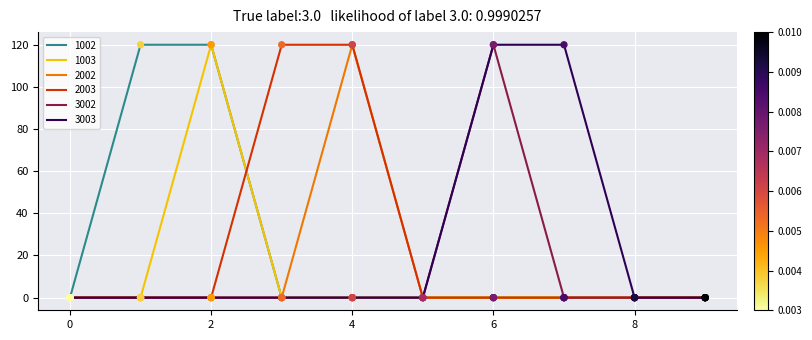

What are all the series names shown in the legend?

1002, 1003, 2002, 2003, 3002, 3003